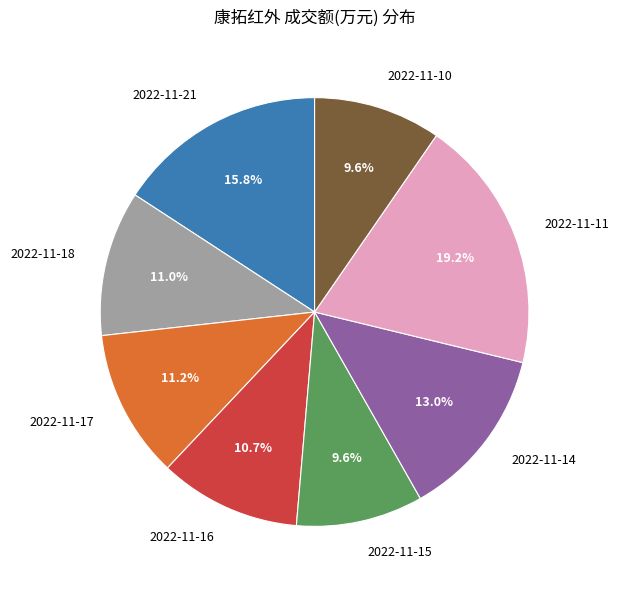

Which has a higher value, 2022-11-17 or 2022-11-21?

2022-11-21